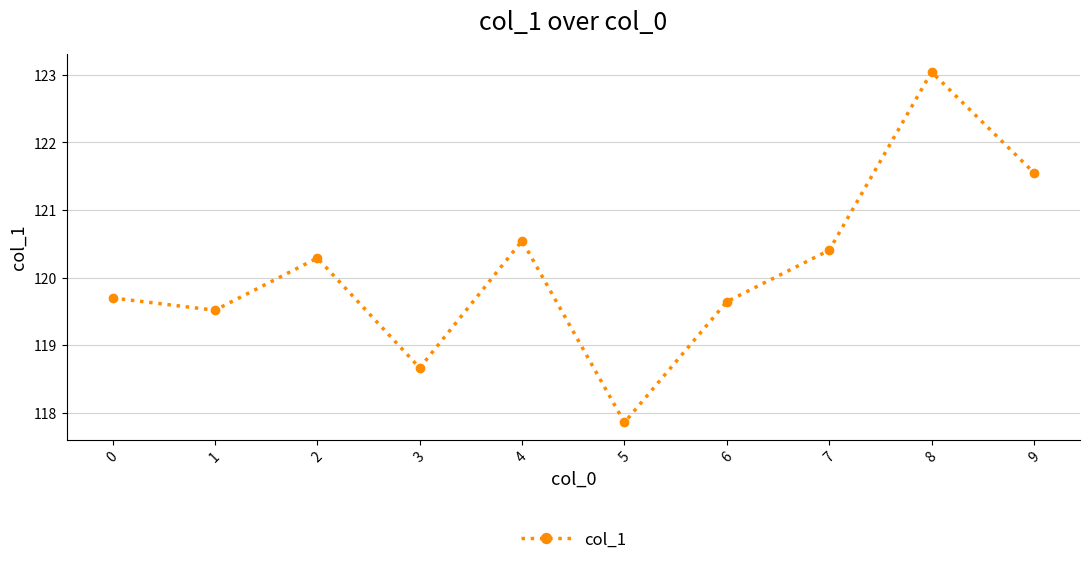

List the labels in order of value, smallest first.

5, 3, 1, 6, 0, 2, 7, 4, 9, 8